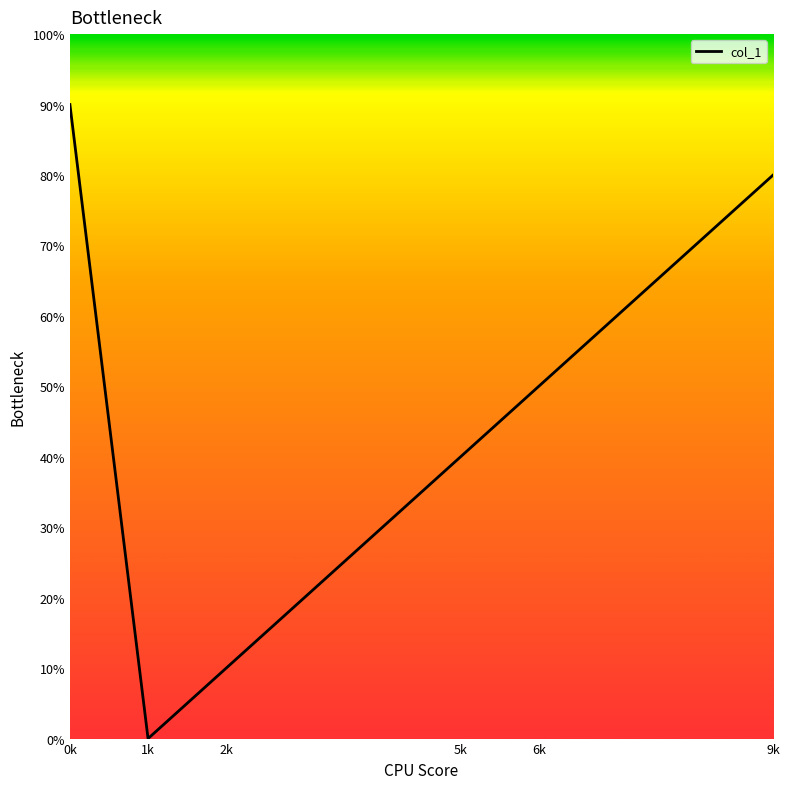

List the labels in order of value, largest first.

0k, 9k, 6k, 5k, 2k, 1k